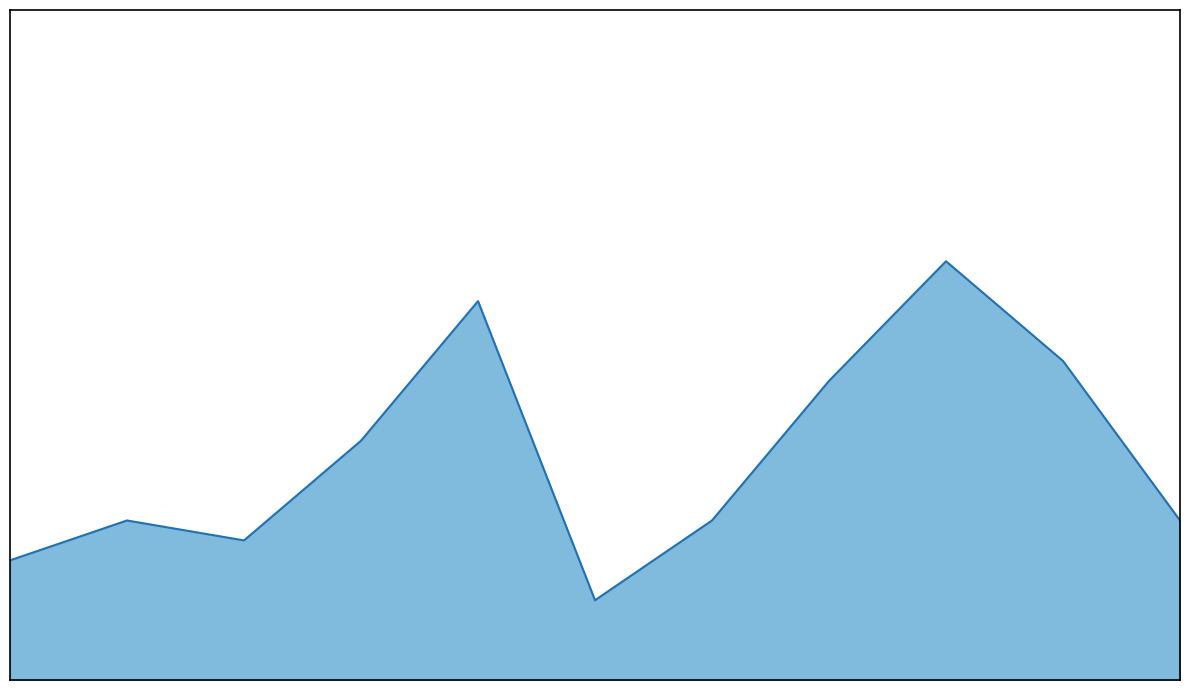

What is the value of the 8th point from the left?

15